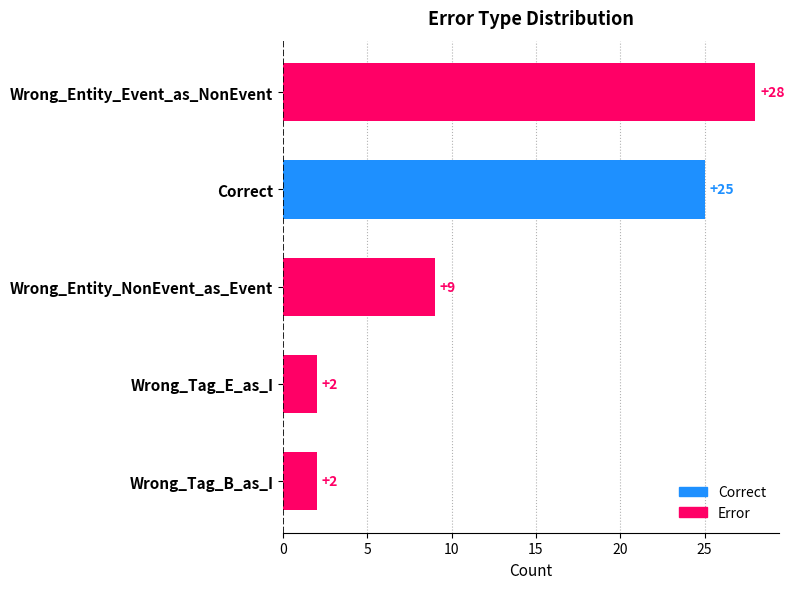

What is the sum of the values at Wrong_Entity_Event_as_NonEvent and Wrong_Entity_NonEvent_as_Event?

37